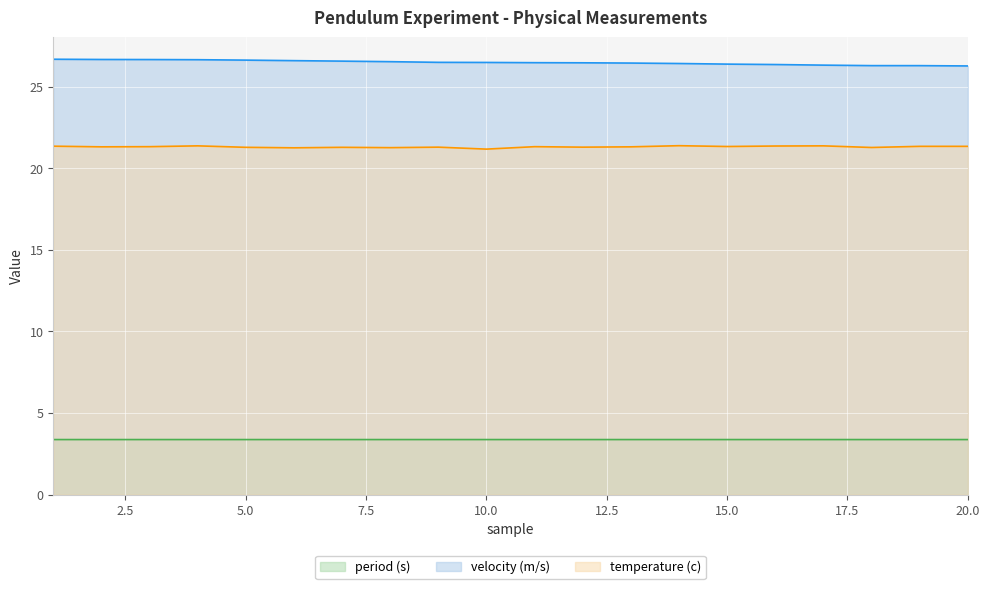

Rank the series by their maximum value, from highest to lowest.

velocity (m/s), temperature (c), period (s)